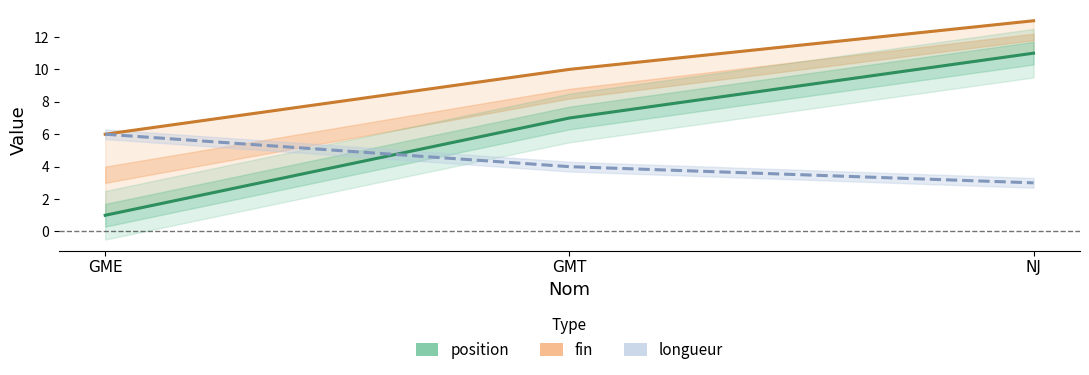

What is the spread (max minus min) of values at GME?

5